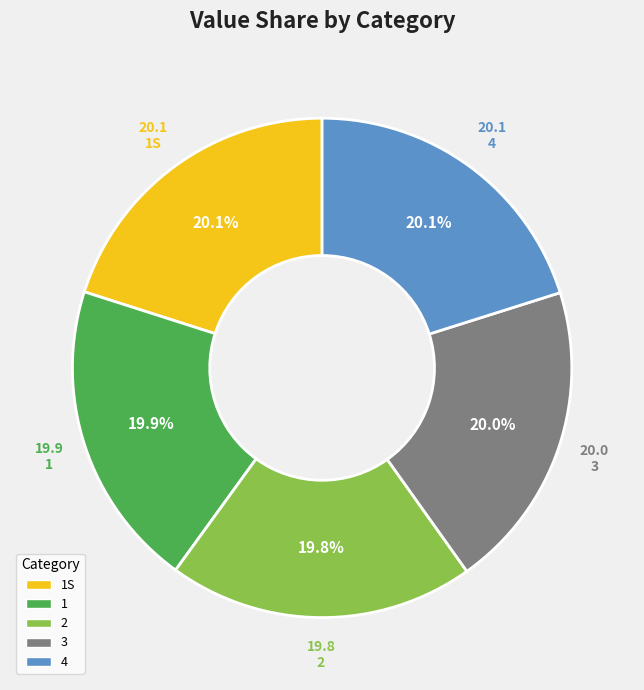

Approximately how many times larger is the value at 1 compared to 3?

1.0